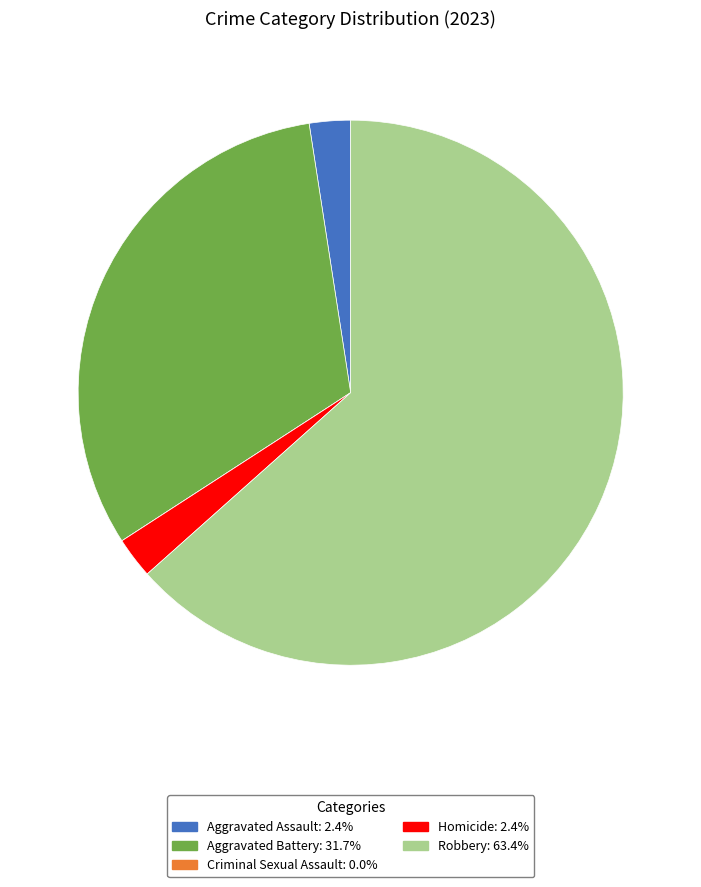

What is the ratio of the value at Aggravated Assault to the value at Homicide?

1.0